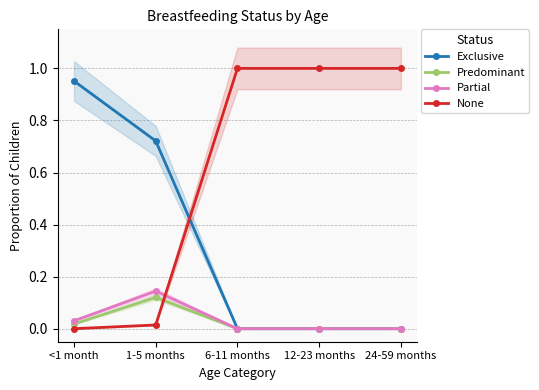

Rank the categories by Partial value from lowest to highest.

6-11 months, 12-23 months, 24-59 months, <1 month, 1-5 months